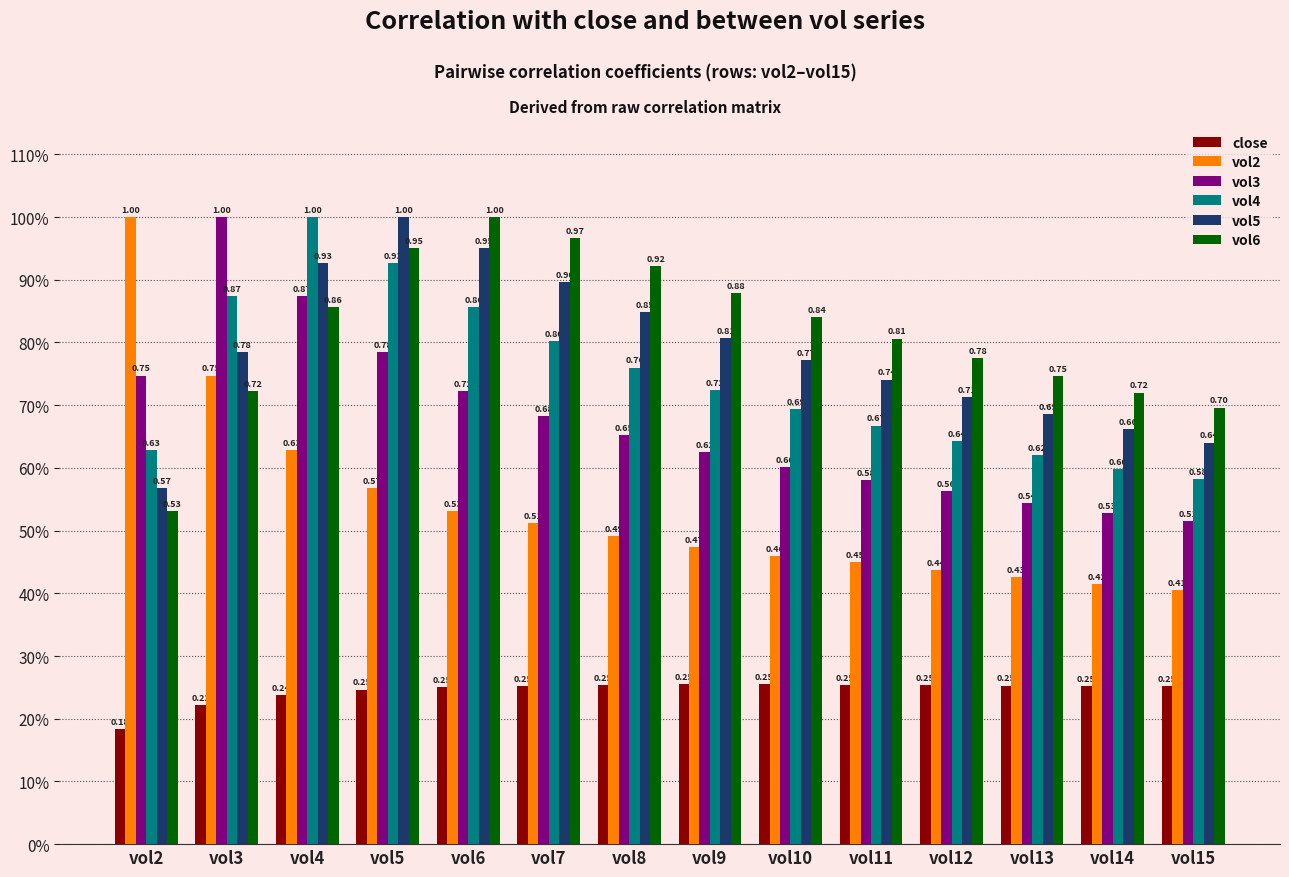

Reading left to right, list all the values displayed in this chart.

close: vol2=0.2	vol3=0.2	vol4=0.2	vol5=0.2	vol6=0.3	vol7=0.3	vol8=0.3	vol9=0.3	vol10=0.3	vol11=0.3	vol12=0.3	vol13=0.3	vol14=0.3	vol15=0.3
vol2: vol2=1.0	vol3=0.7	vol4=0.6	vol5=0.6	vol6=0.5	vol7=0.5	vol8=0.5	vol9=0.5	vol10=0.5	vol11=0.4	vol12=0.4	vol13=0.4	vol14=0.4	vol15=0.4
vol3: vol2=0.7	vol3=1.0	vol4=0.9	vol5=0.8	vol6=0.7	vol7=0.7	vol8=0.7	vol9=0.6	vol10=0.6	vol11=0.6	vol12=0.6	vol13=0.5	vol14=0.5	vol15=0.5
vol4: vol2=0.6	vol3=0.9	vol4=1.0	vol5=0.9	vol6=0.9	vol7=0.8	vol8=0.8	vol9=0.7	vol10=0.7	vol11=0.7	vol12=0.6	vol13=0.6	vol14=0.6	vol15=0.6
vol5: vol2=0.6	vol3=0.8	vol4=0.9	vol5=1.0	vol6=1.0	vol7=0.9	vol8=0.8	vol9=0.8	vol10=0.8	vol11=0.7	vol12=0.7	vol13=0.7	vol14=0.7	vol15=0.6
vol6: vol2=0.5	vol3=0.7	vol4=0.9	vol5=1.0	vol6=1.0	vol7=1.0	vol8=0.9	vol9=0.9	vol10=0.8	vol11=0.8	vol12=0.8	vol13=0.7	vol14=0.7	vol15=0.7